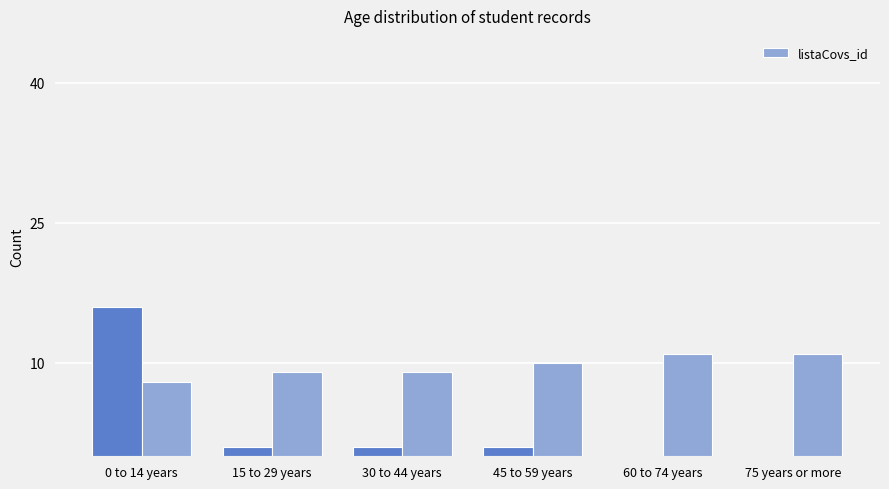

How many data points does each series have?

6